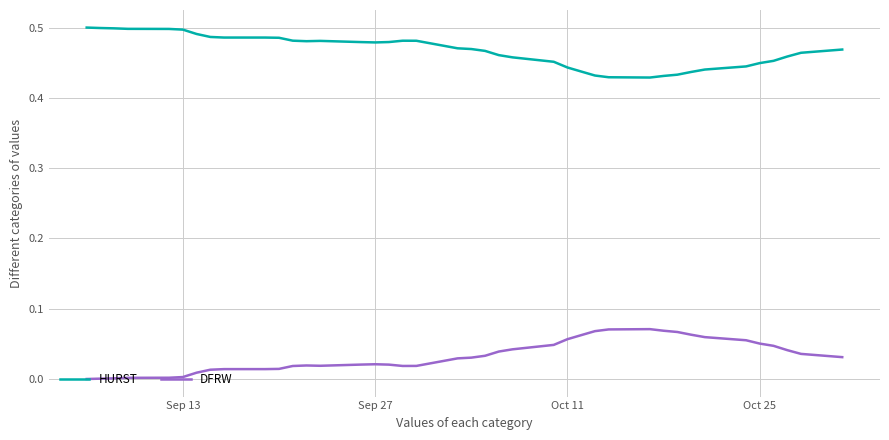

Rank the series by their maximum value, from highest to lowest.

HURST, DFRW